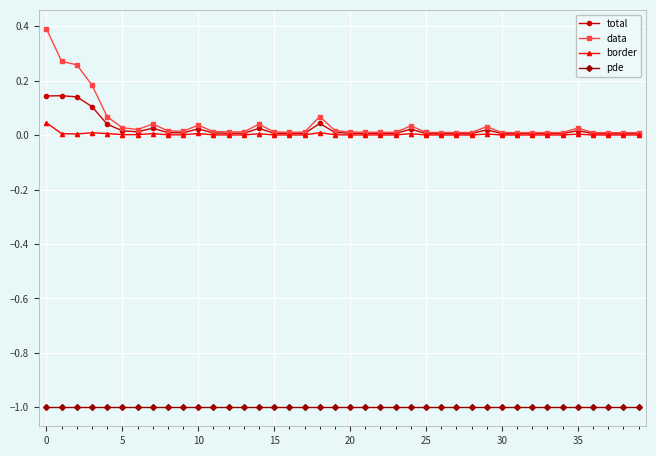

What is the value of the pde point at the 30th from the left?

-1.0